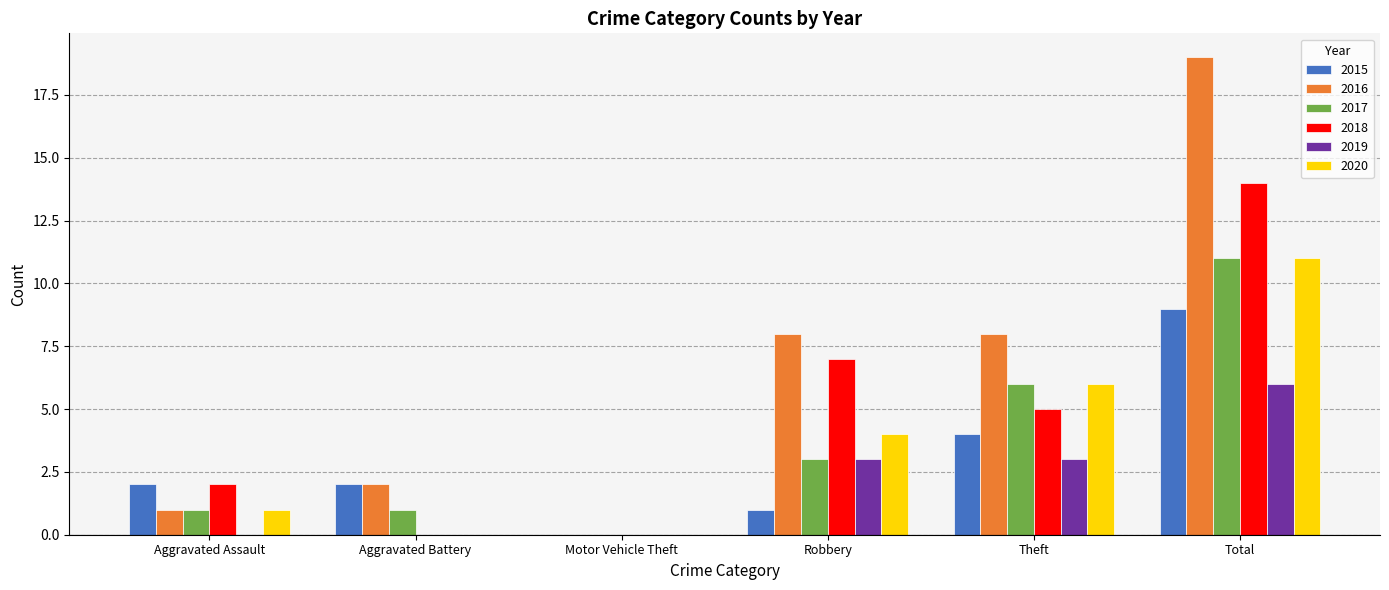

The value of 2016 at Motor Vehicle Theft is -11. True or false?

False